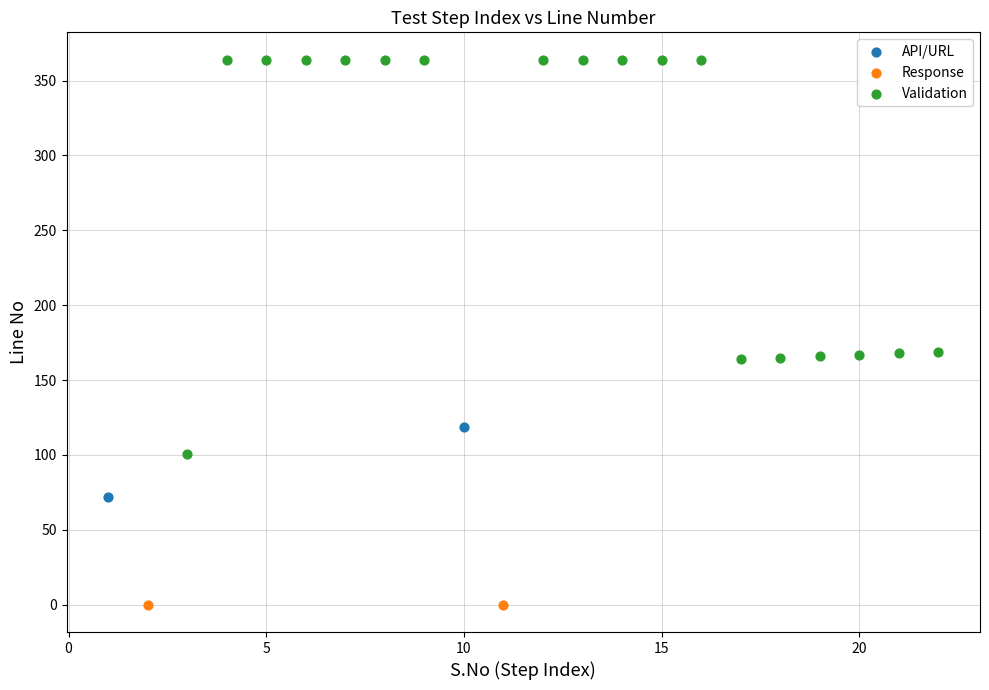

What are all the series names shown in the legend?

API/URL, Response, Validation